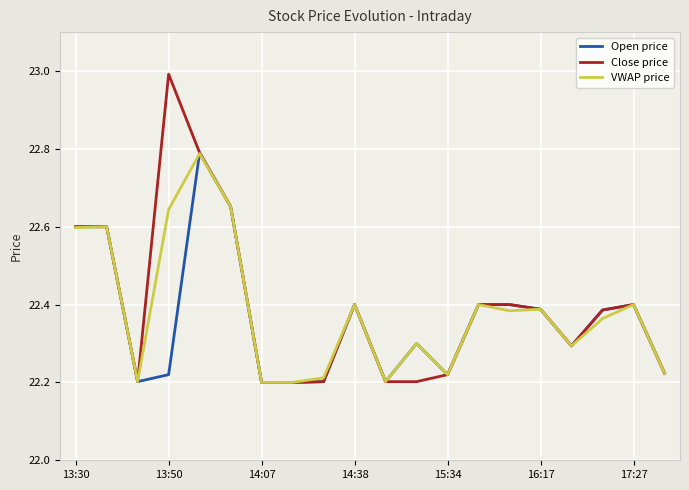

What is the difference between the maximum and minimum values in the VWAP price series?

0.6